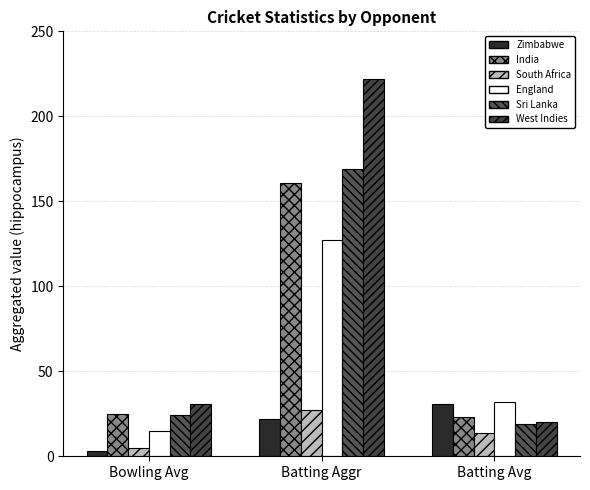

How many data points in South Africa are above 13?

2